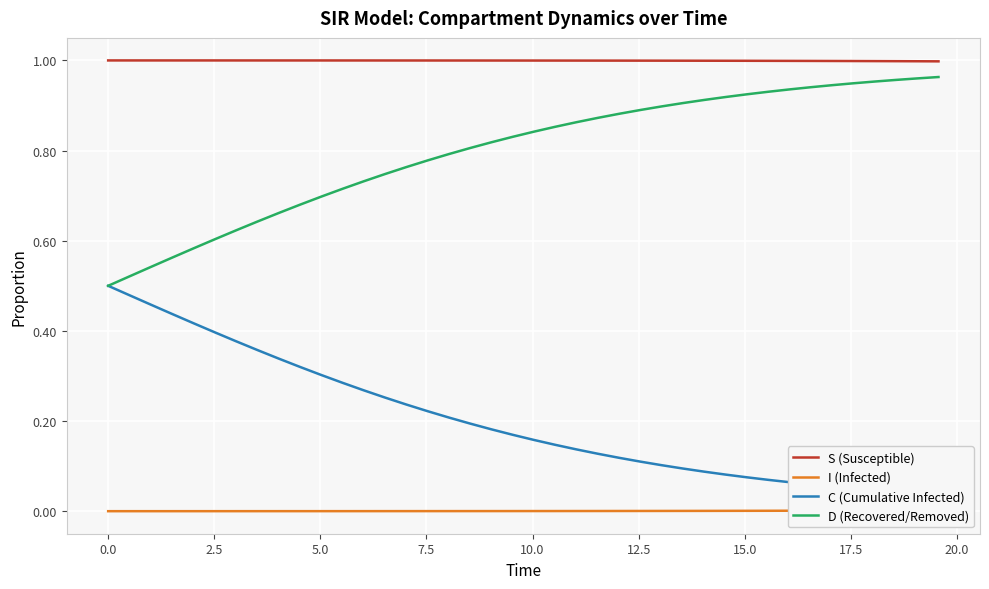

True or false: D (Recovered/Removed) and S (Susceptible) intersect in this chart.

False